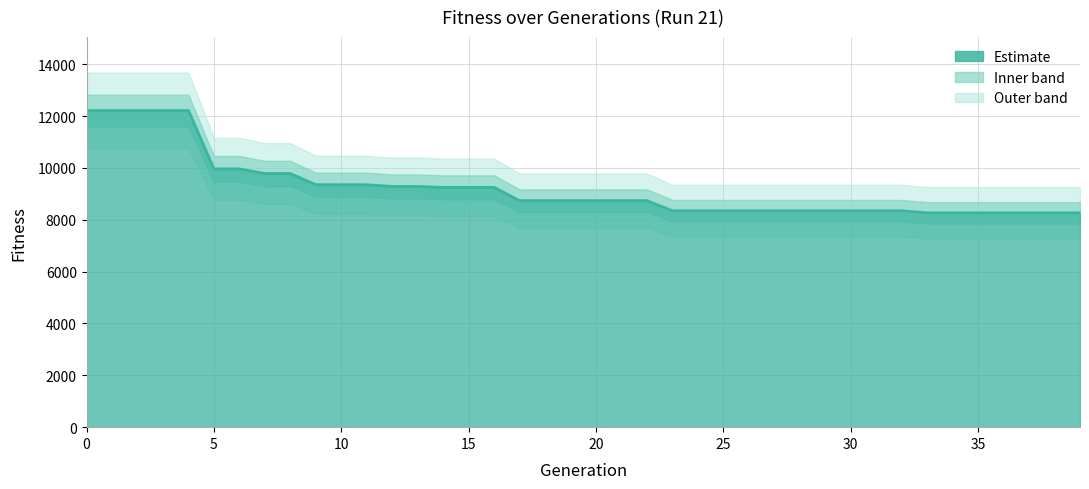

Is it true that the value at 5 is 17776?

False